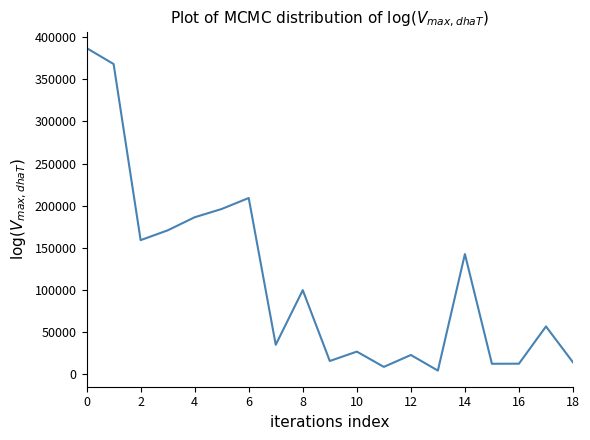

What is the difference between the maximum and minimum values?

383240